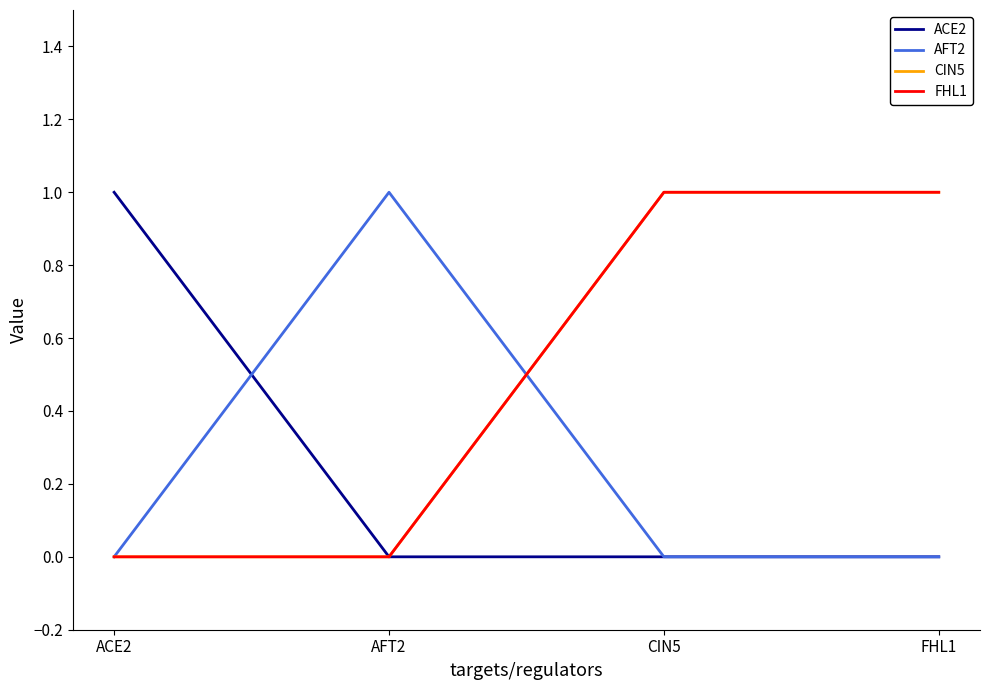

Is this an area chart (filled region under the line)?

No